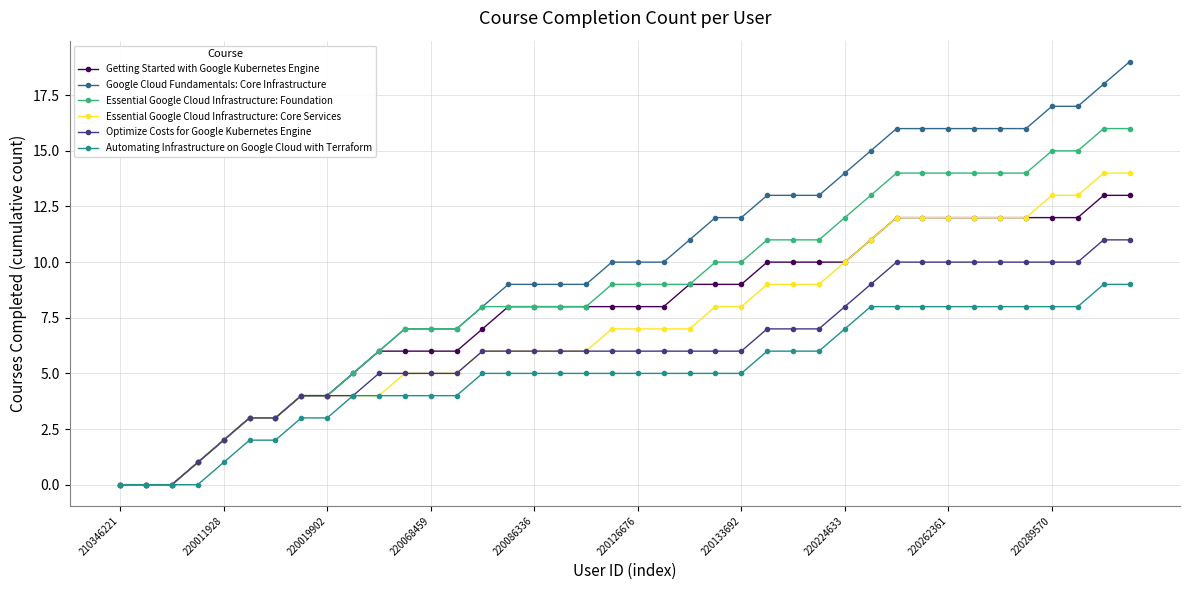

Rank the series by their maximum value, from lowest to highest.

Automating Infrastructure on Google Cloud with Terraform, Optimize Costs for Google Kubernetes Engine, Getting Started with Google Kubernetes Engine, Essential Google Cloud Infrastructure: Core Services, Essential Google Cloud Infrastructure: Foundation, Google Cloud Fundamentals: Core Infrastructure